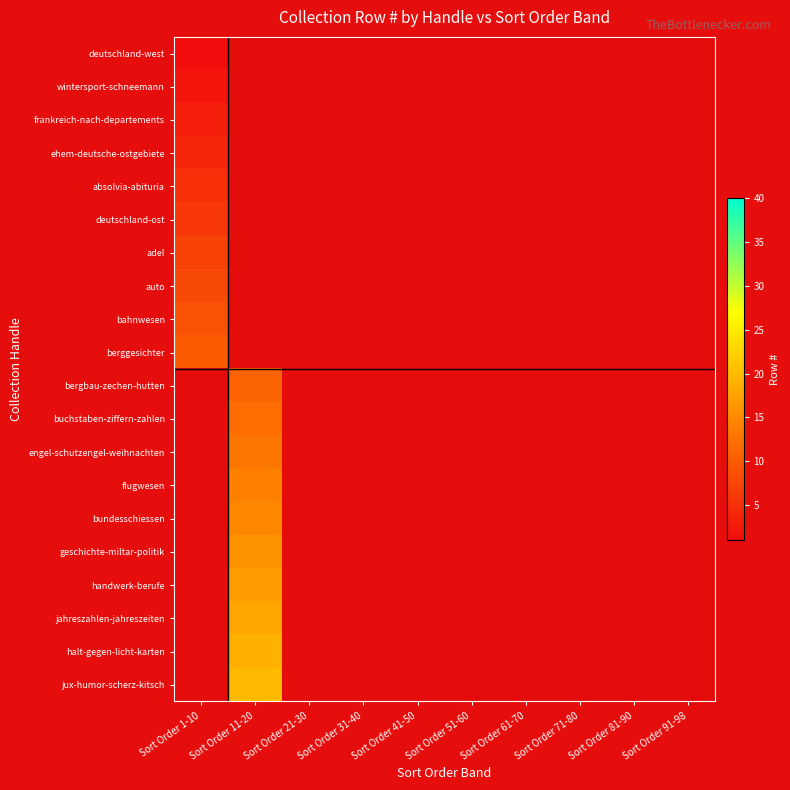

Is it true that bahnwesen equals 14.6 at Sort Order 1-10?

False